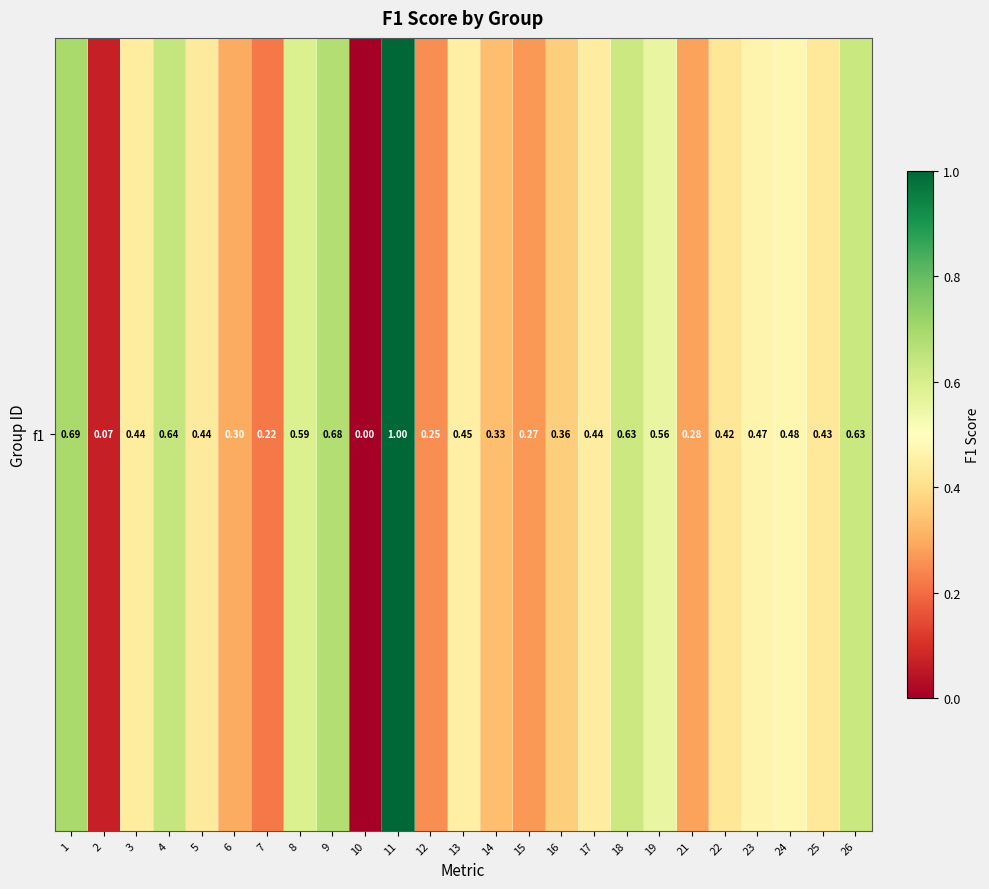

The value at 23 is 0.8. True or false?

False